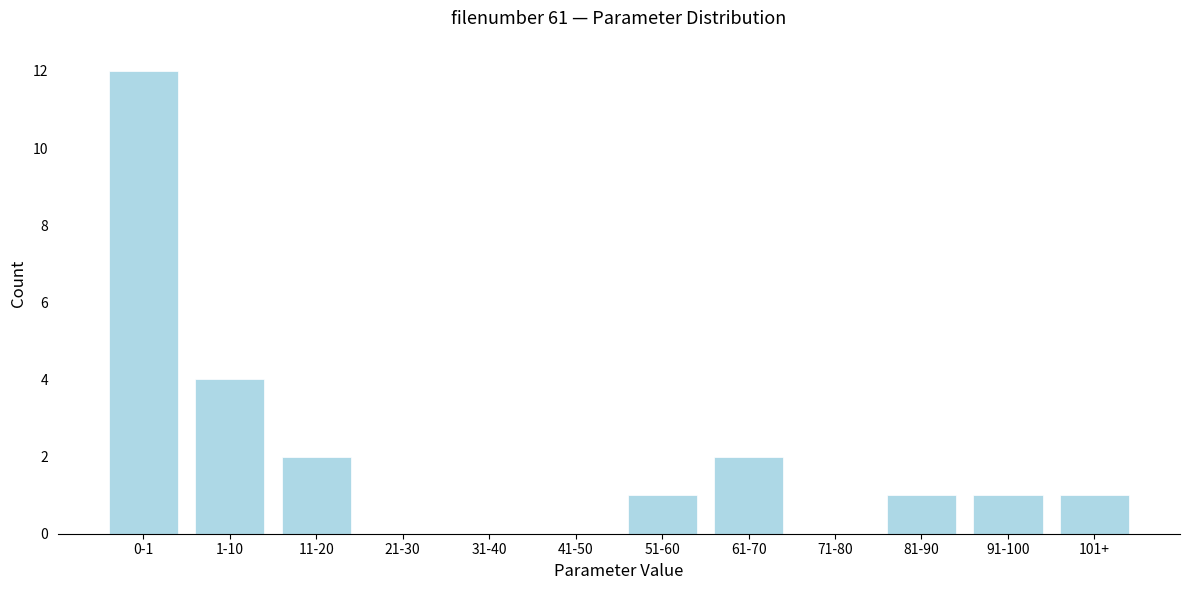

Reading left to right, list all the values displayed in this chart.

0-1=12	1-10=4	11-20=2	21-30=0	31-40=0	41-50=0	51-60=1	61-70=2	71-80=0	81-90=1	91-100=1	101+=1